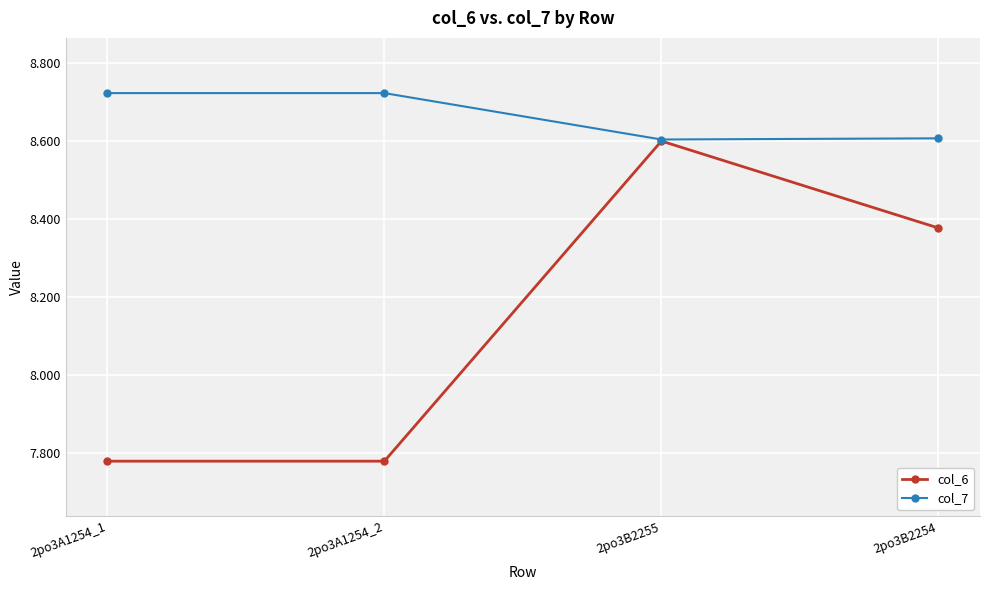

What is the label of the 3rd point from the left?

2po3B2255